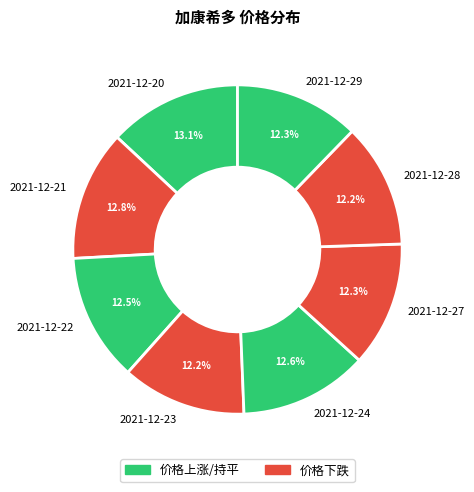

What percentage is NOT represented by 2021-12-20?

86.9%